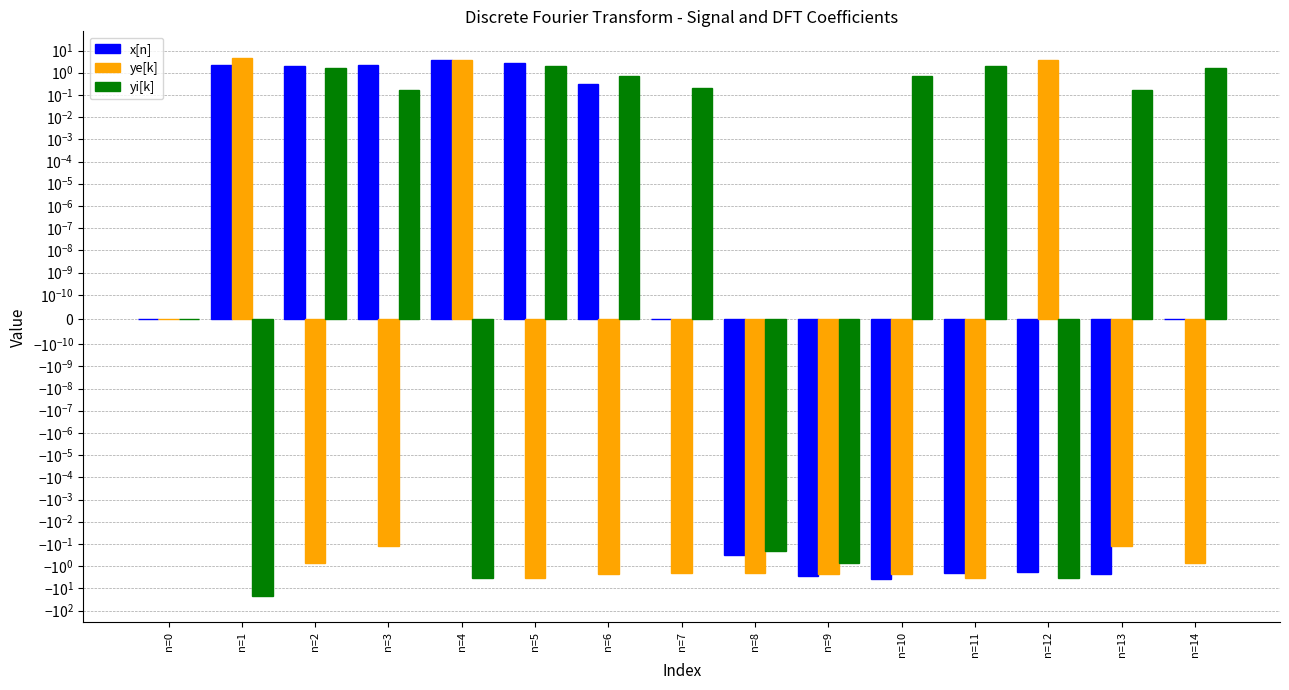

How many distinct data groups are displayed?

3